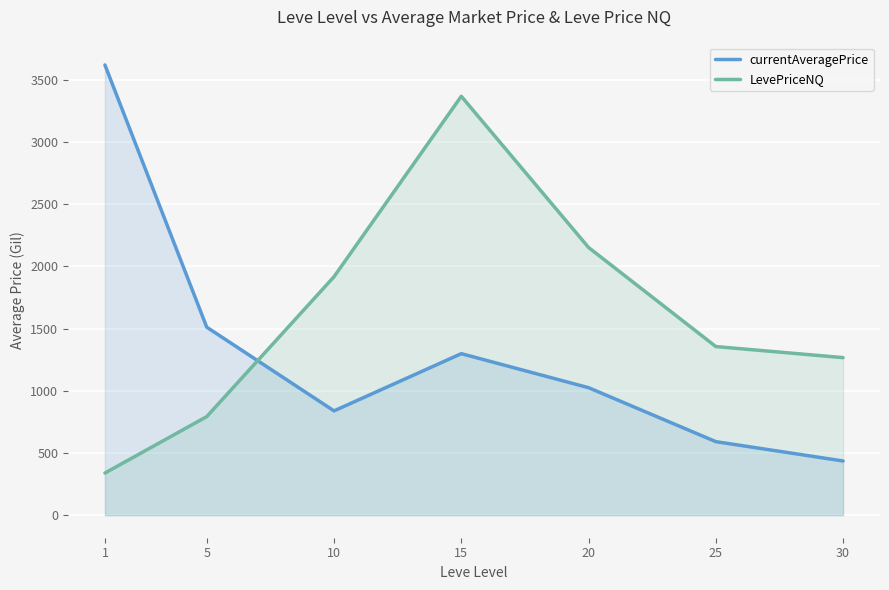

What is the minimum value for LevePriceNQ?

339.0